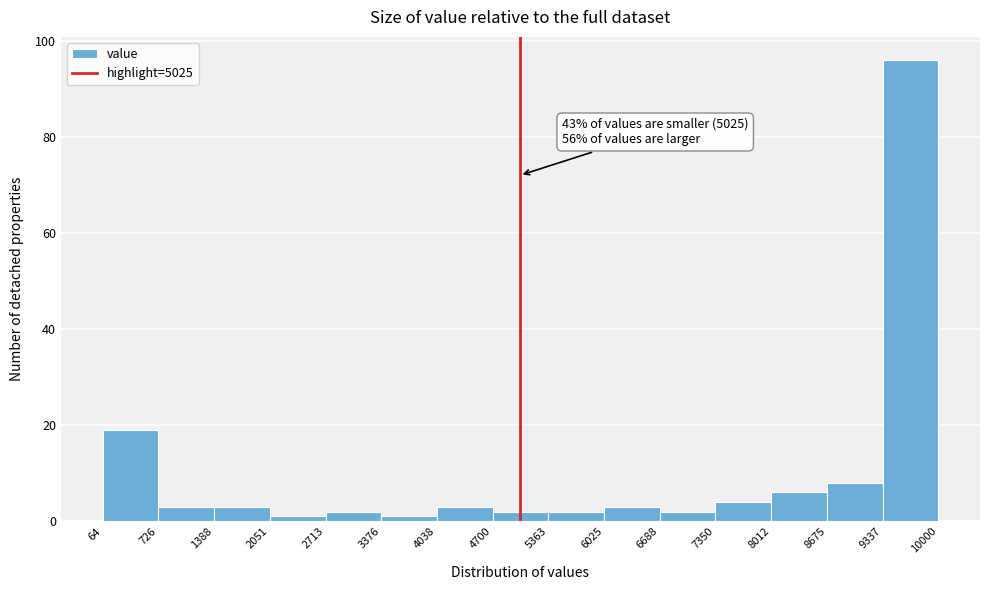

Which range on the x-axis has the tallest bar?

9337 to 10000